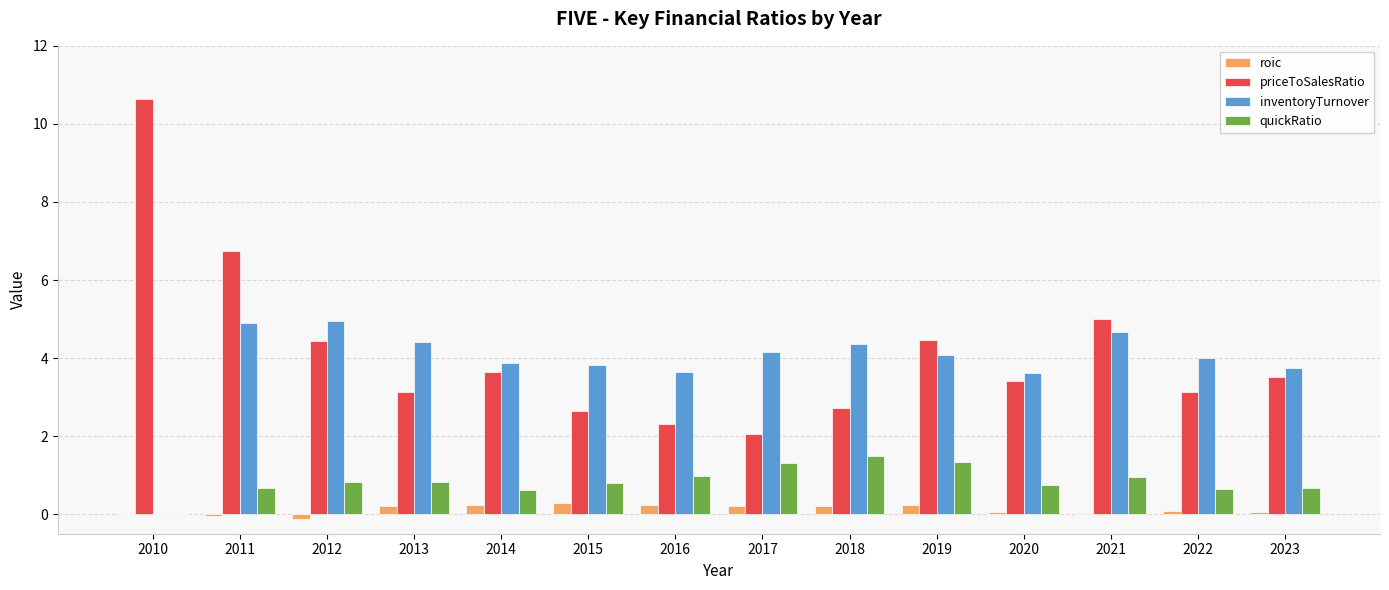

What is the sum of all inventoryTurnover values?

54.3